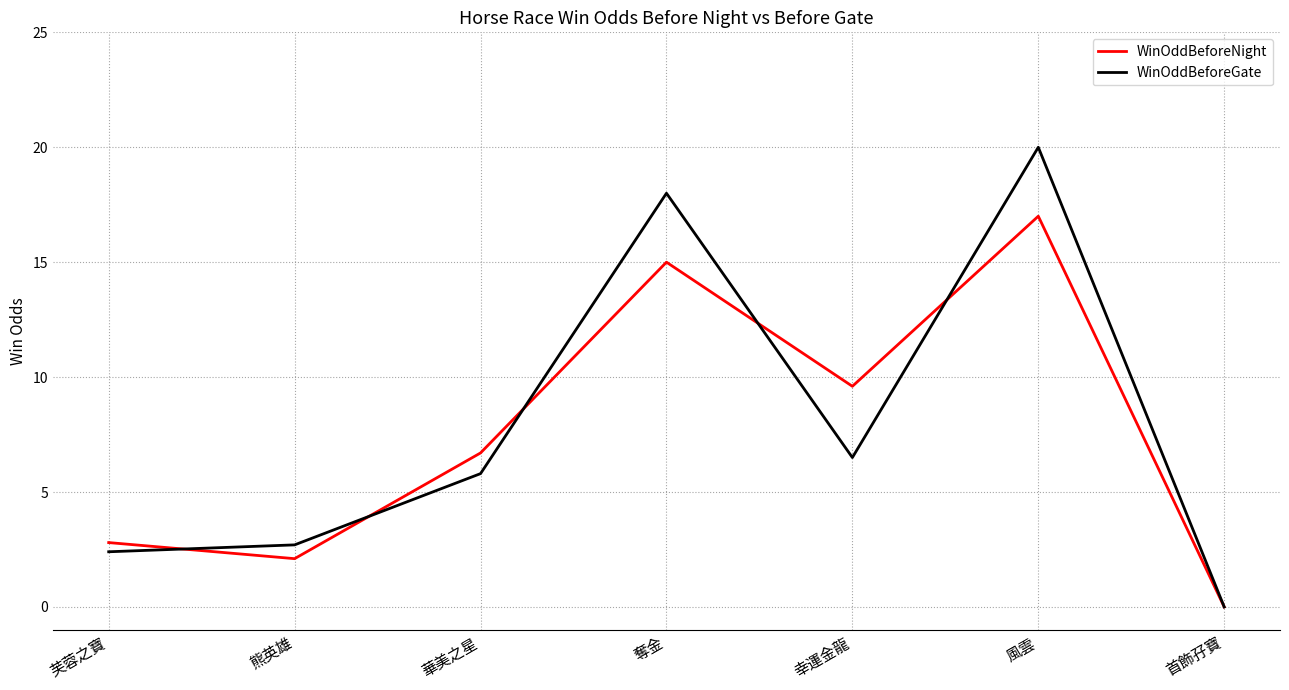

The value of WinOddBeforeGate at 華美之星 is 5.8. True or false?

True